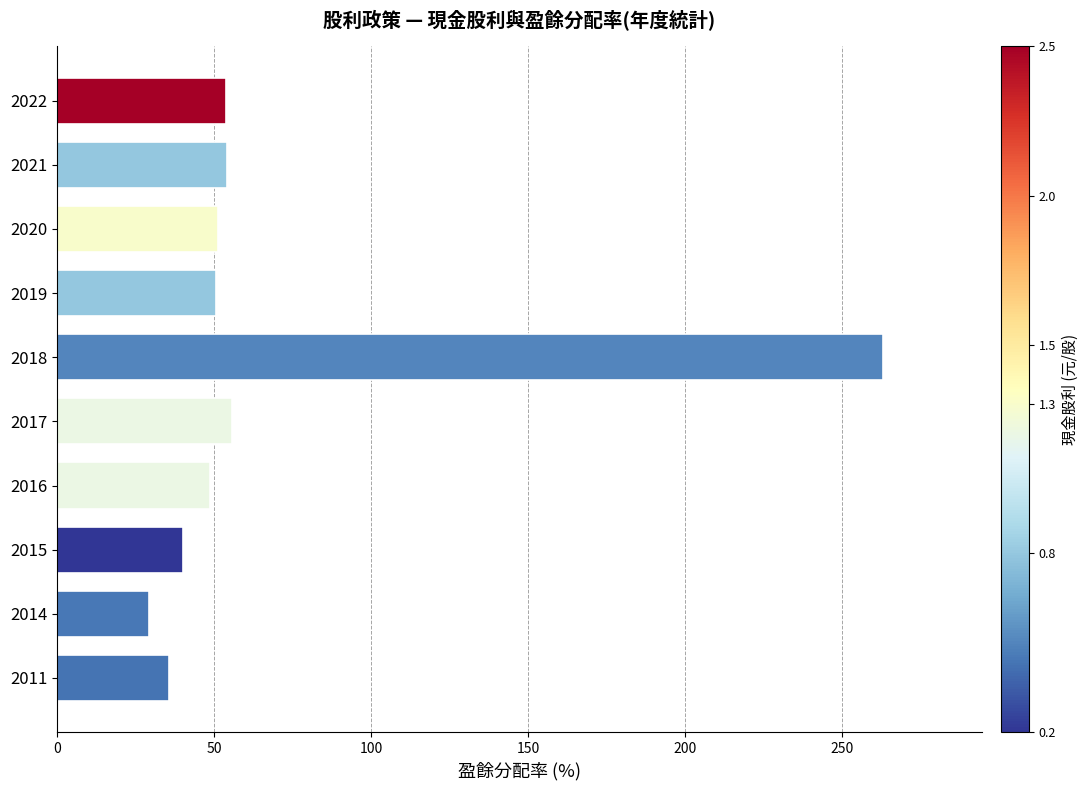

What is the value of the 3rd bar from the top?

51.4